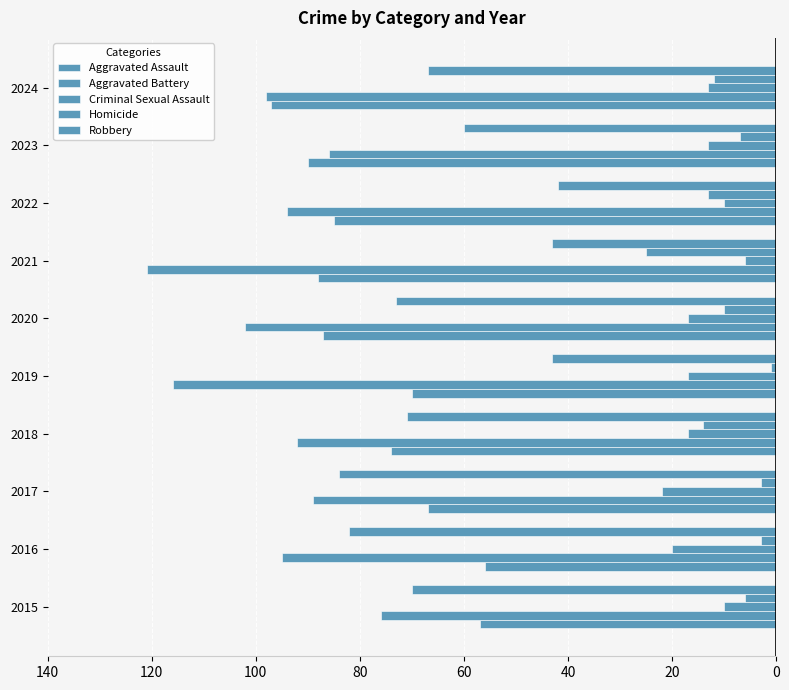

Count the number of categories in the chart.

10